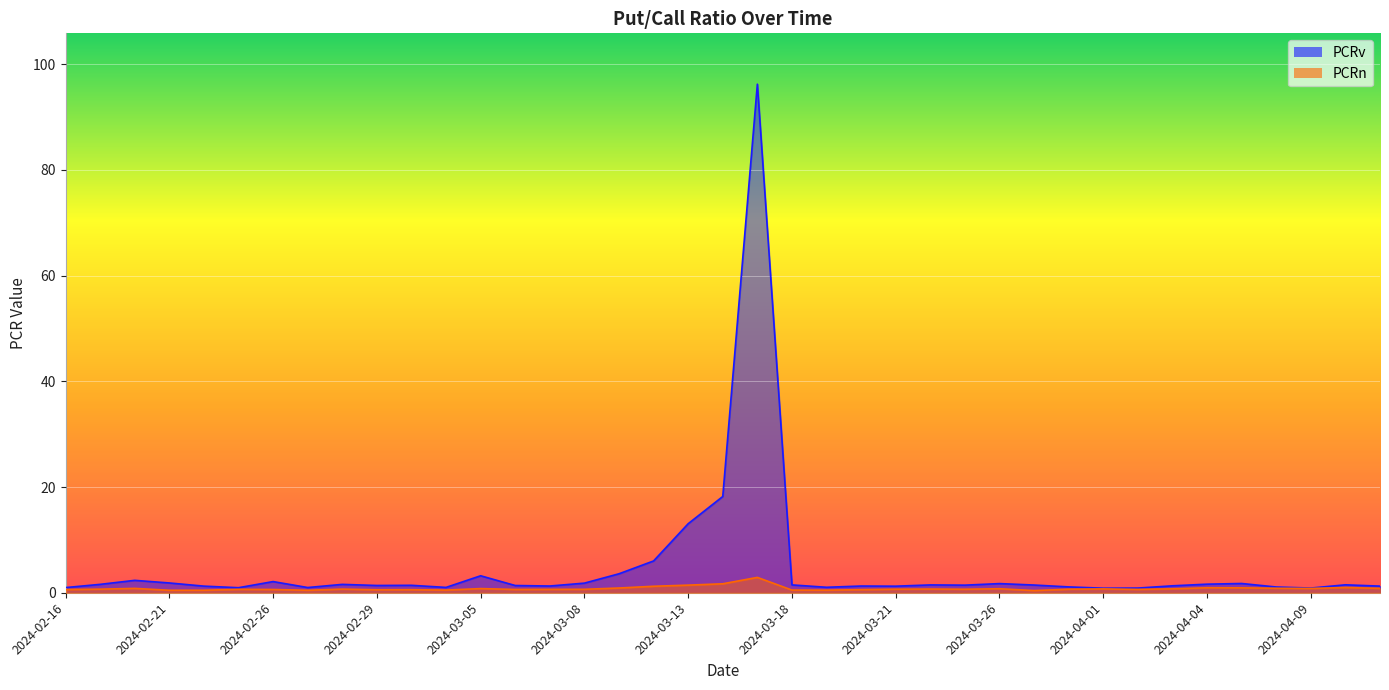

What position from the right is 2024-03-26?

12